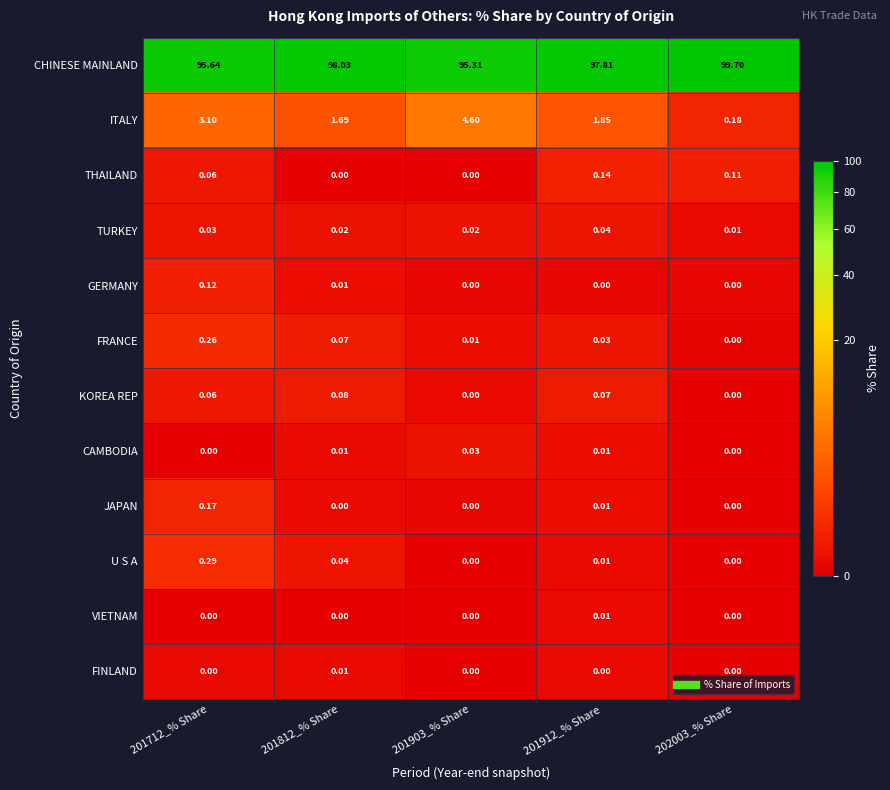

Which series has the largest total across all categories?

CHINESE MAINLAND